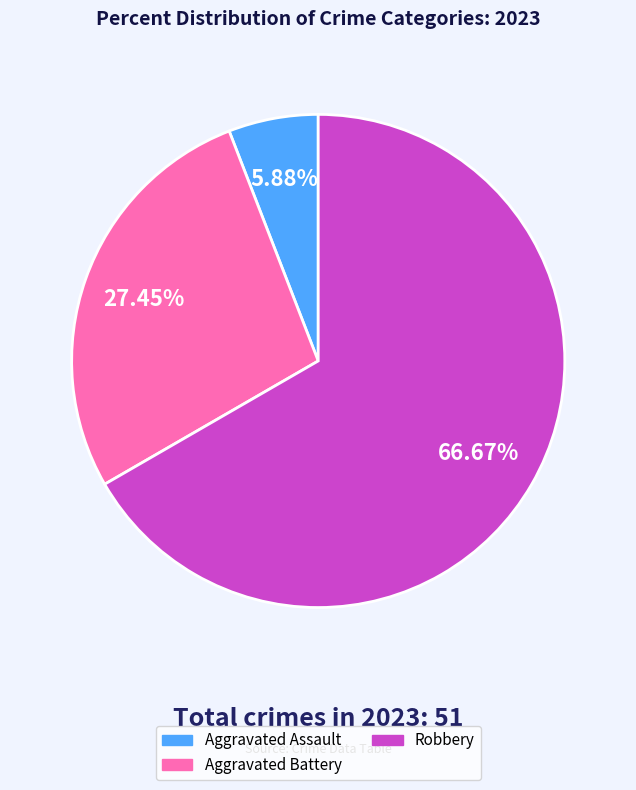

Does any single category account for the majority?

Yes